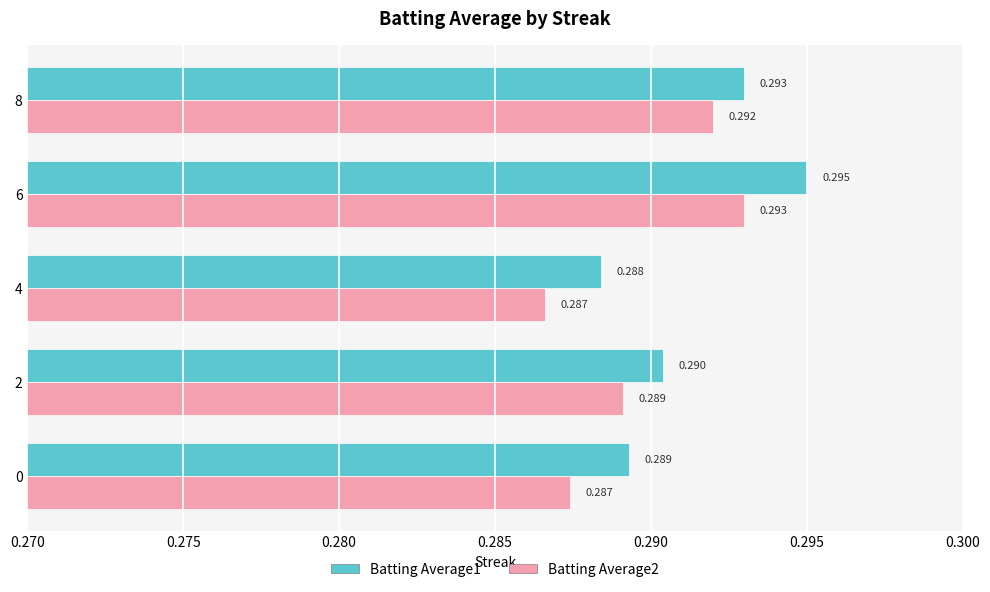

List the series in order of their overall mean, highest first.

Batting Average1, Batting Average2